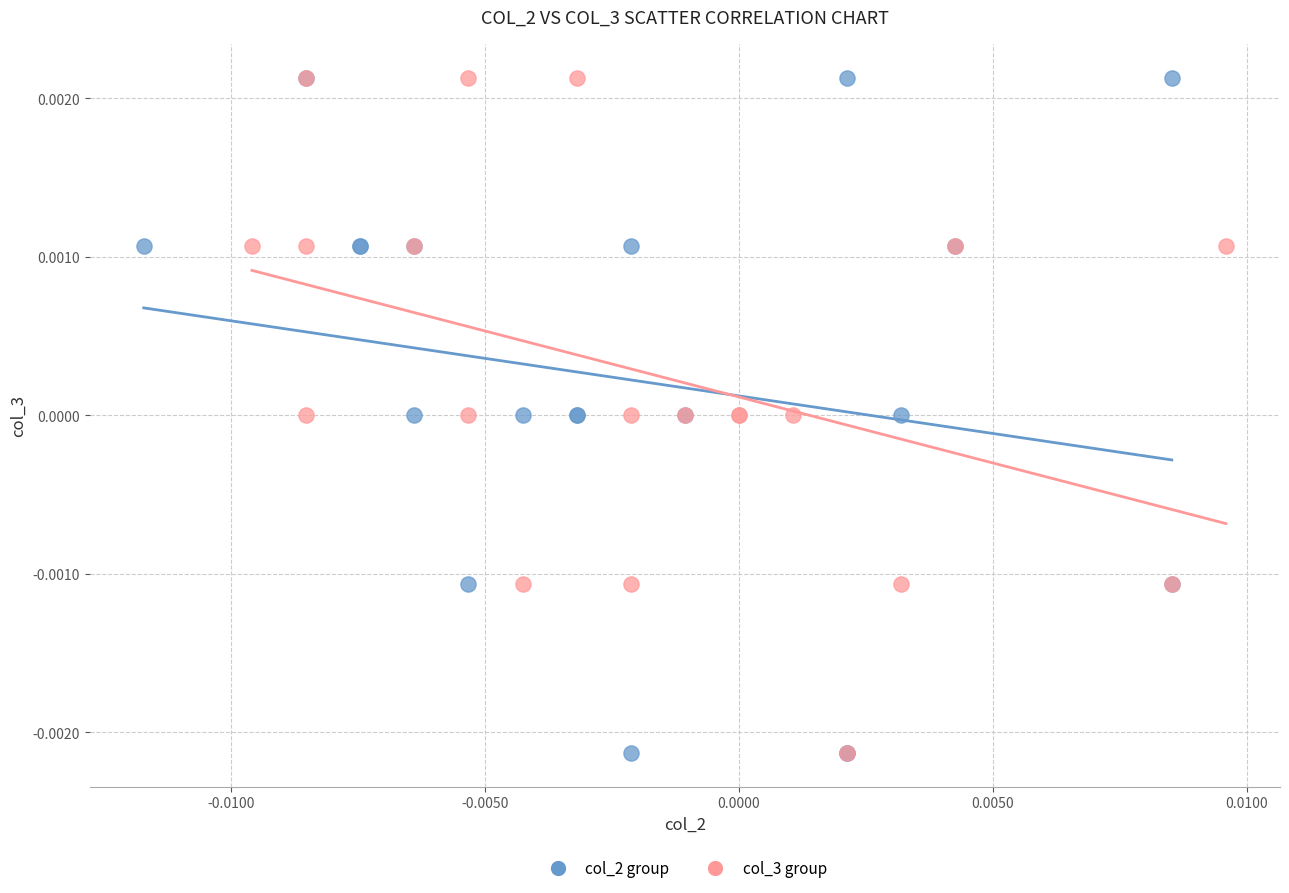

What are all the series names shown in the legend?

col_2 group, col_3 group